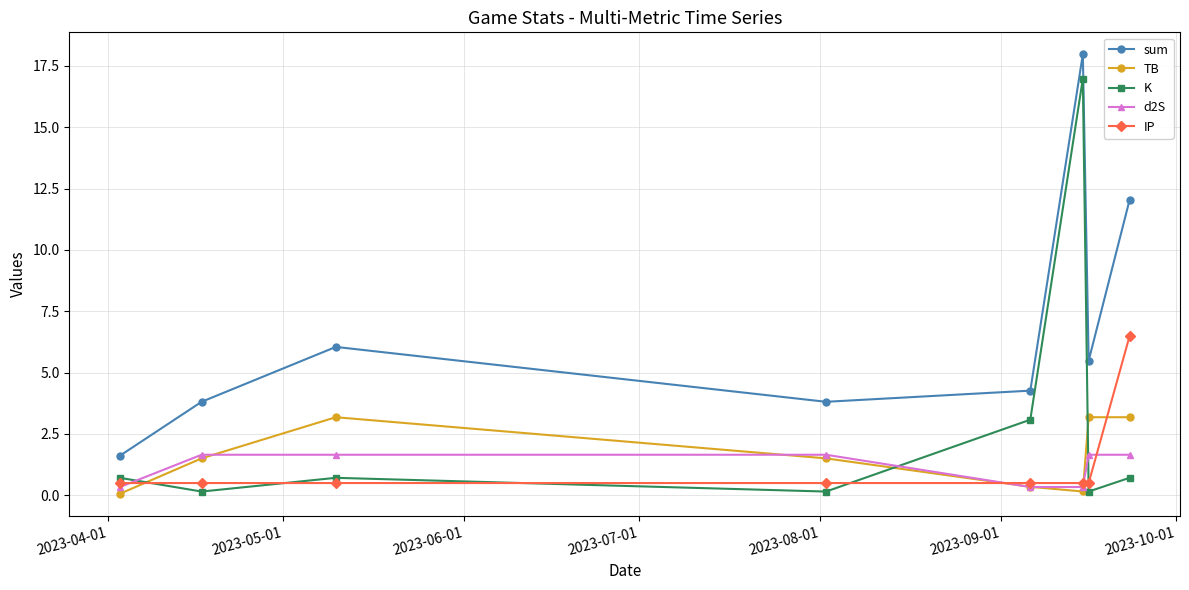

What is the maximum value shown in the chart?

18.0